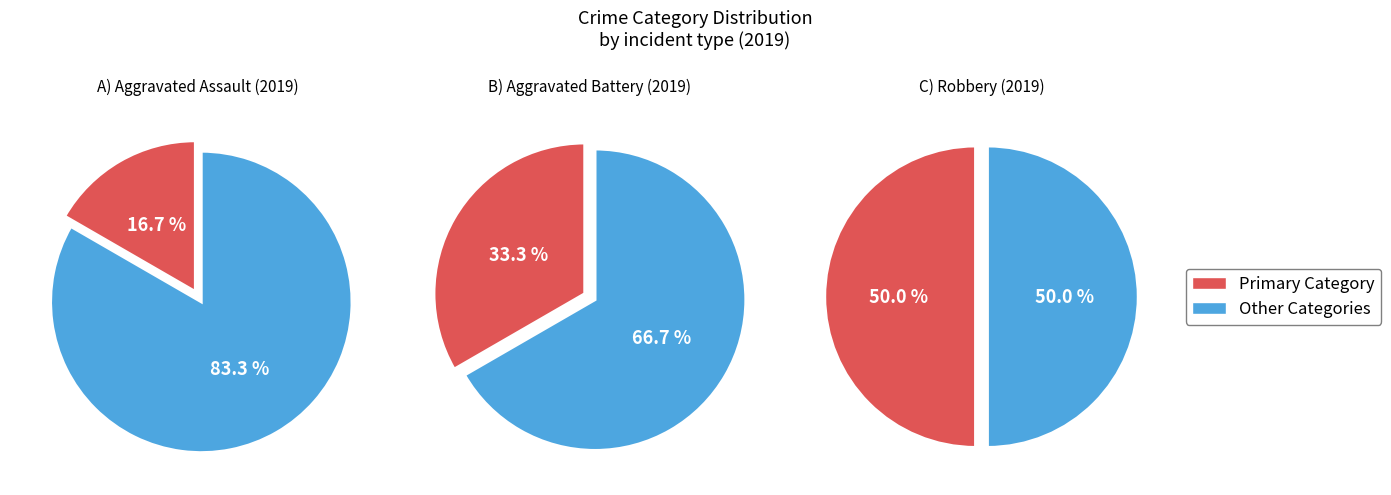

What is the smallest slice in the pie chart?

Aggravated Assault